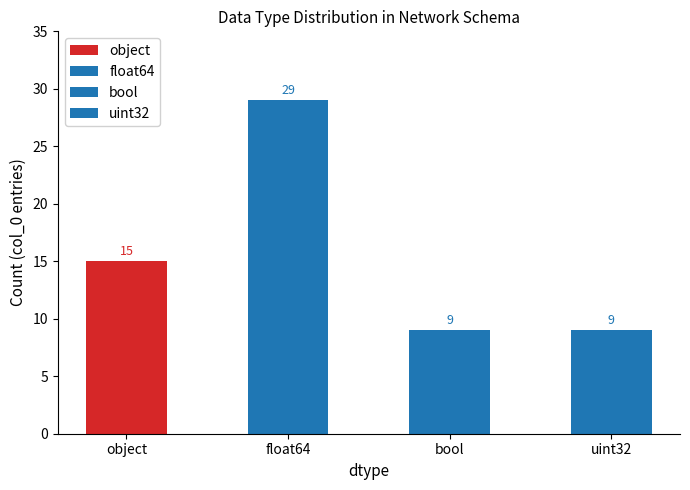

Reading left to right, transcribe all the data shown in this chart.

15	29	9	9